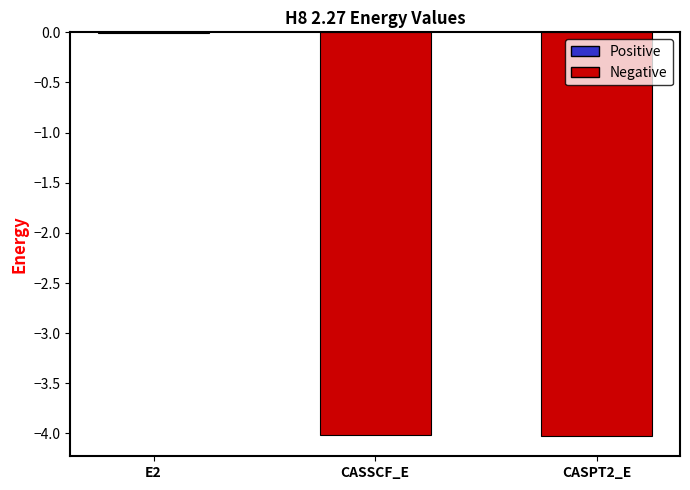

What is the sum of all values?

-8.1